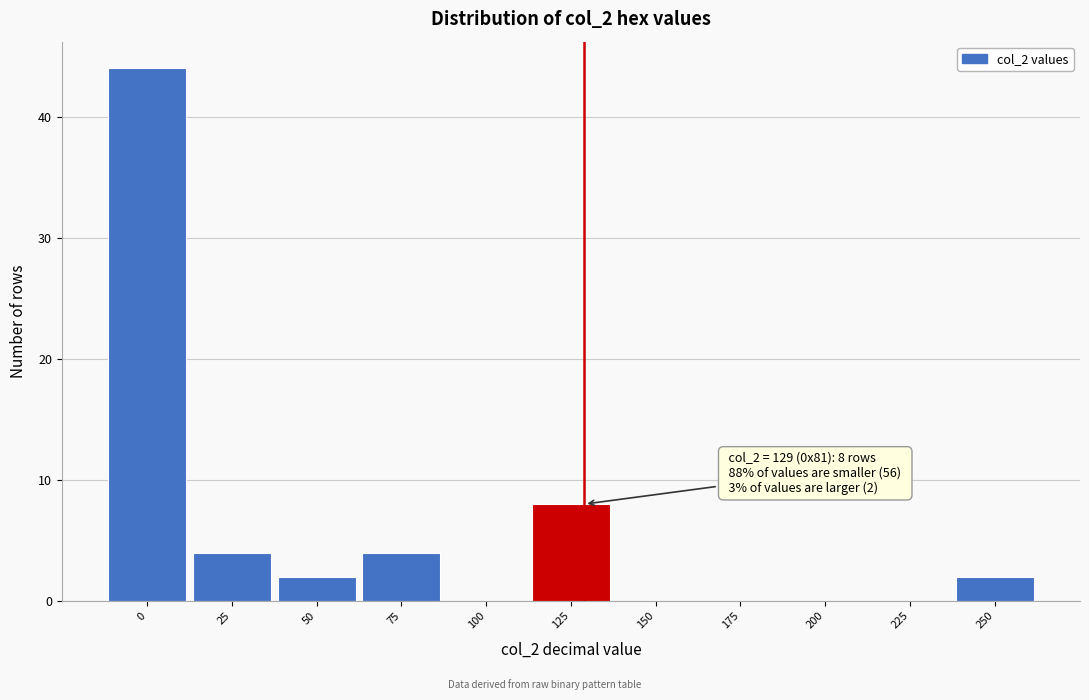

Over which range of the x-axis is the bar tallest?

-12.5 to 12.5